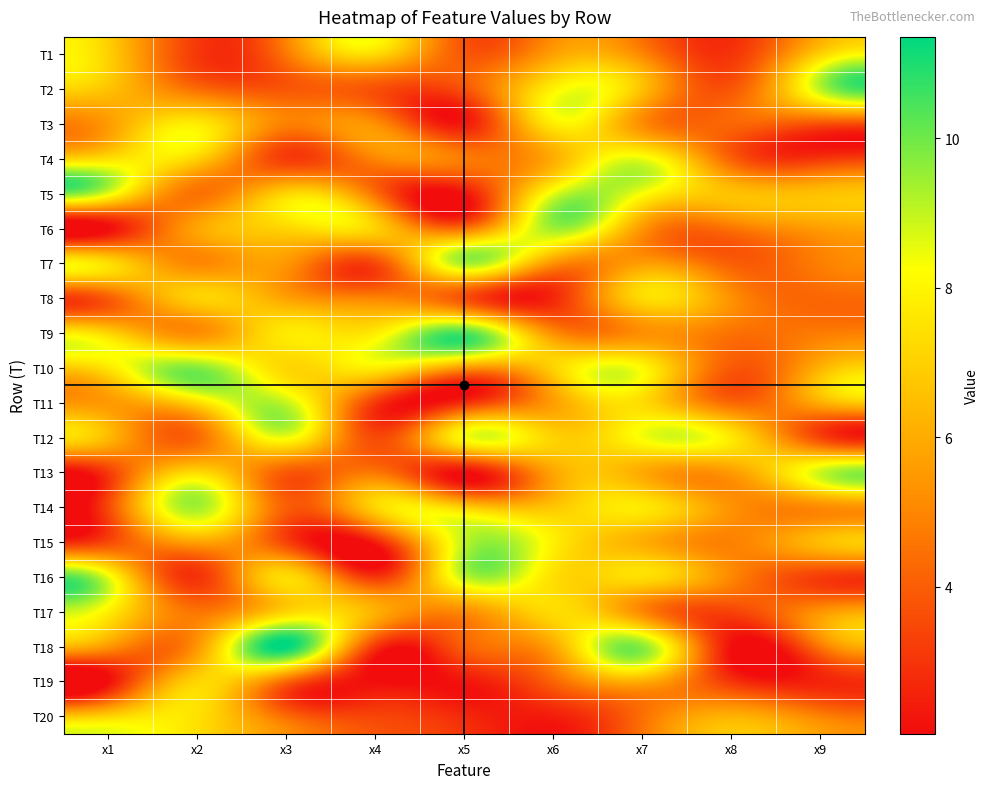

What is the total value across all series at x7?

133.0